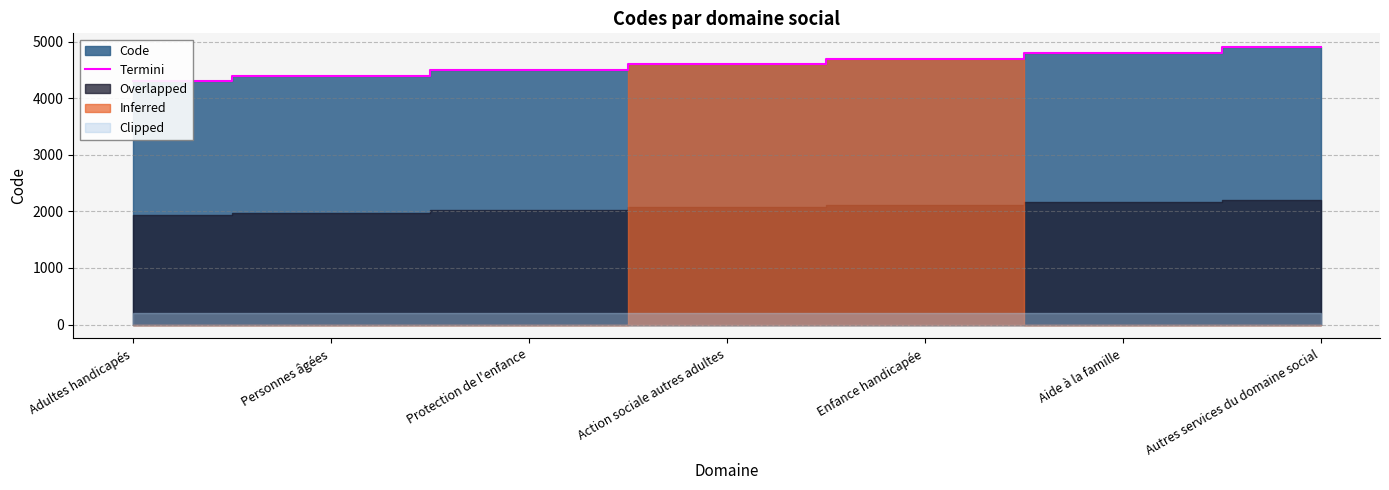

Count the number of categories in the chart.

7